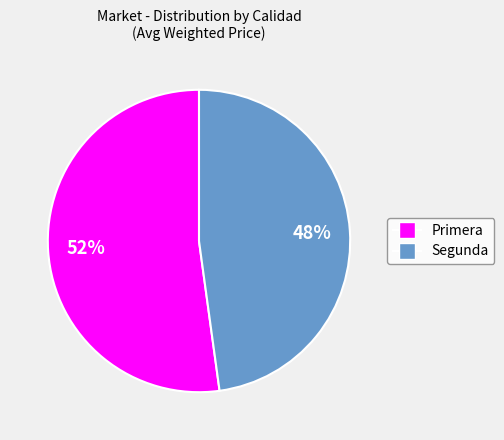

Rank the categories by value from highest to lowest.

Primera, Segunda